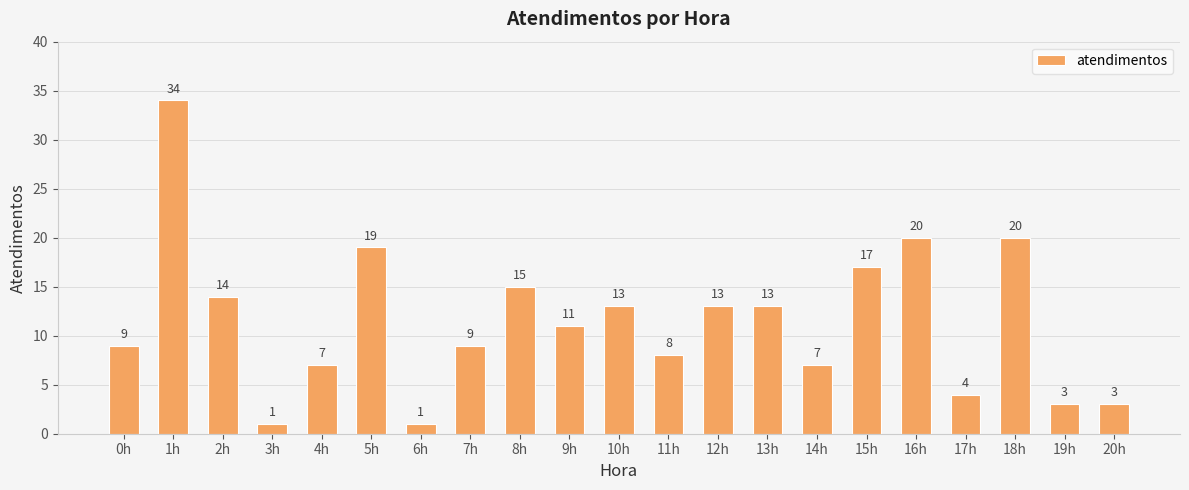

The value at 4h is 5. True or false?

False